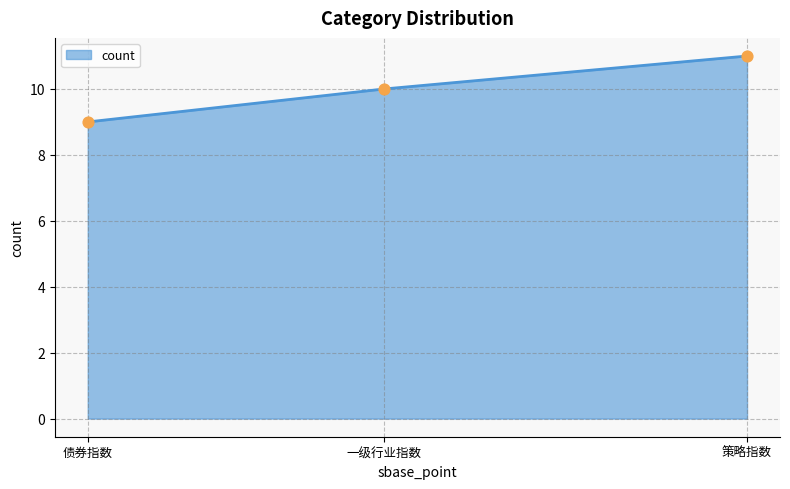

Approximately how many times larger is the value at 债券指数 compared to 一级行业指数?

0.9